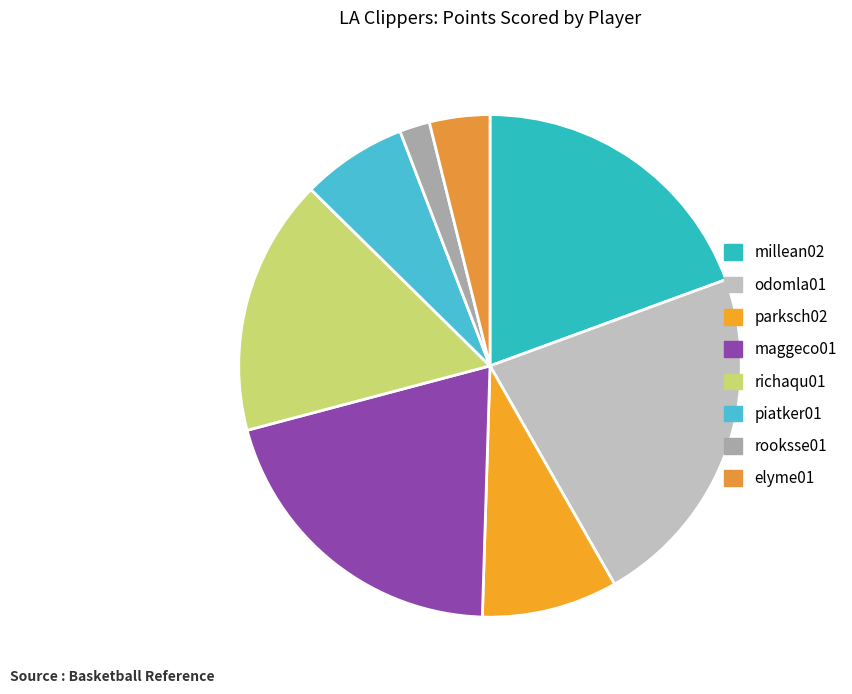

What portion of the pie excludes maggeco01?

79.6%